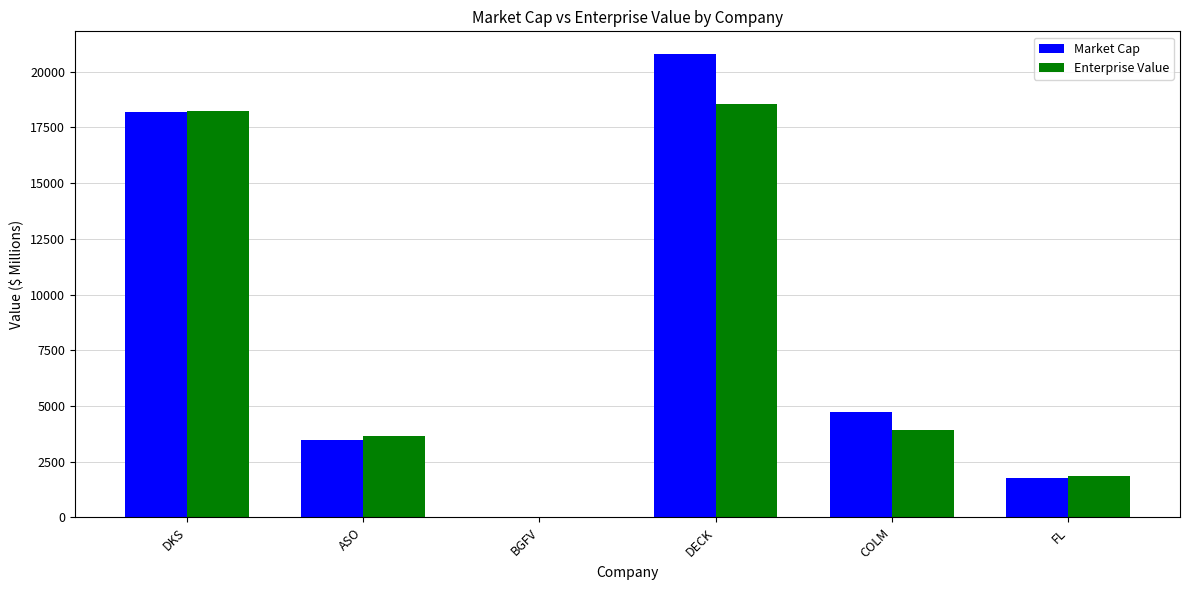

Count the number of data series in this chart.

2